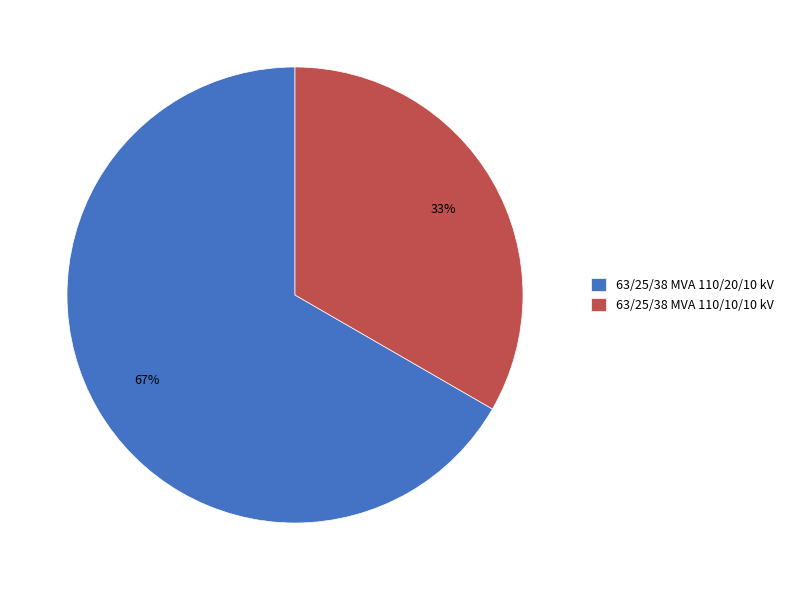

How many slices are in this pie chart?

2